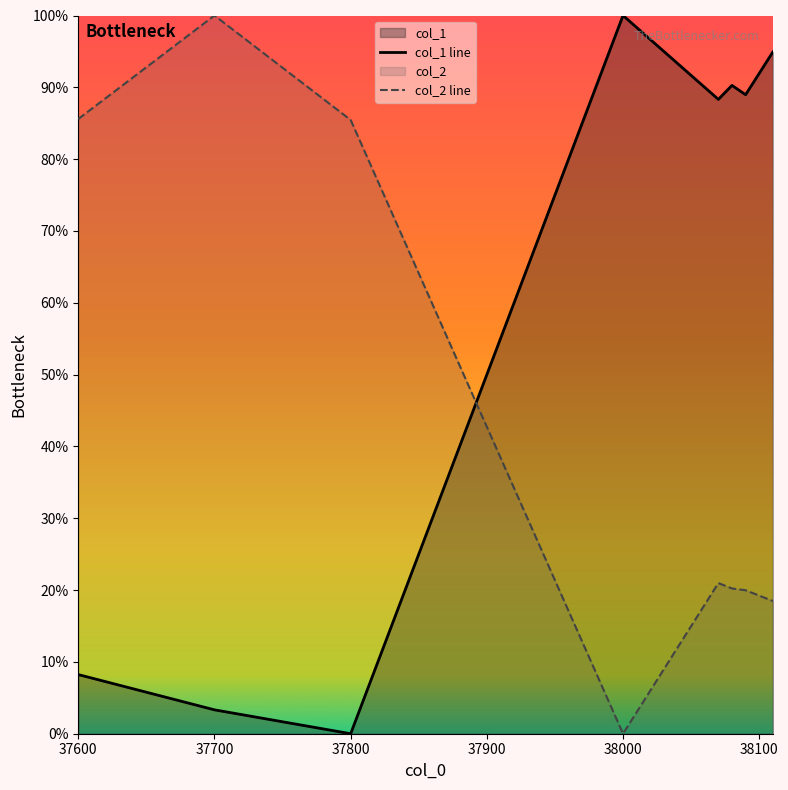

Where do col_1 line and col_2 line first cross each other?

37800 and 38000